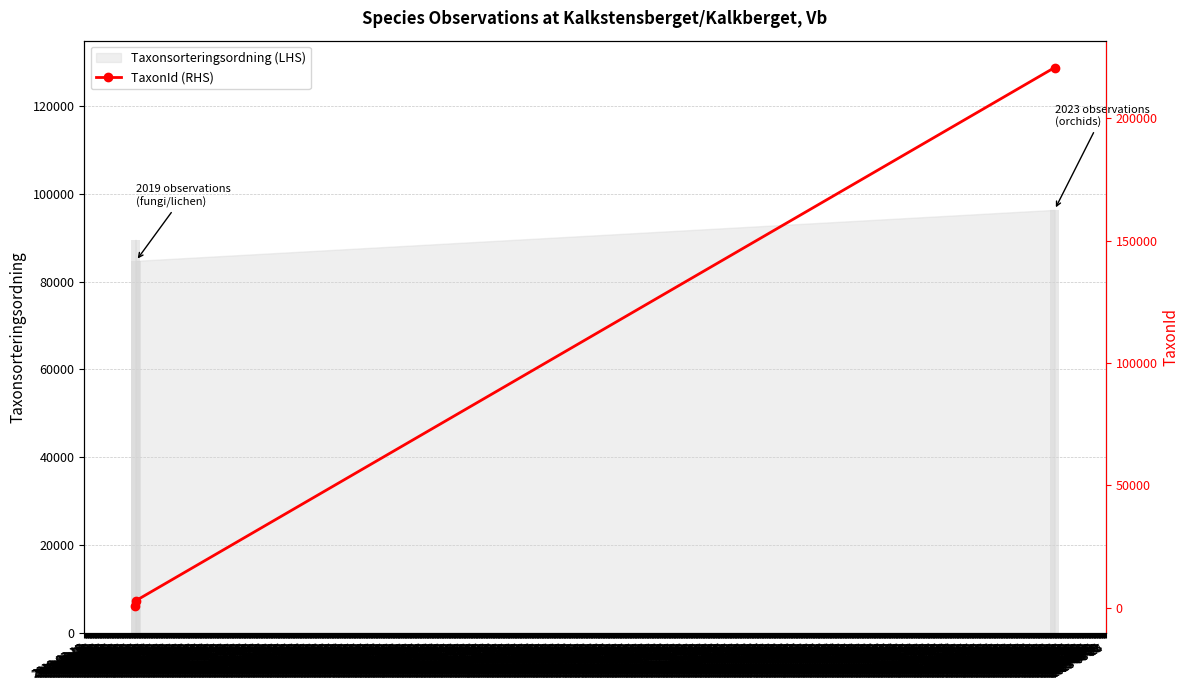

What is the value of the 3rd bar from the left?

220808.6